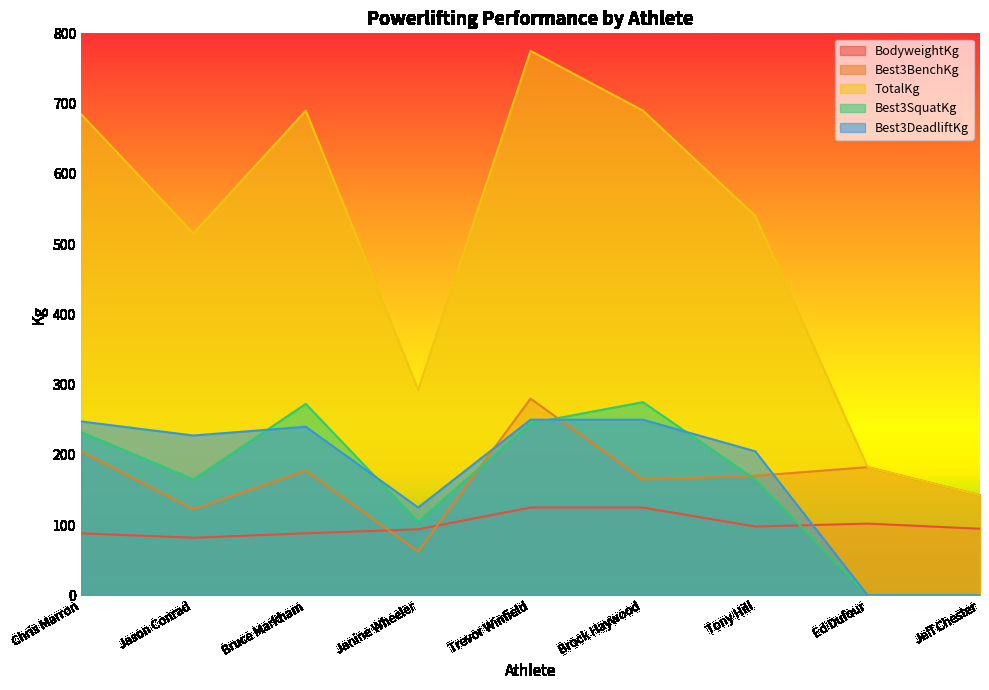

How many data points in Best3DeadliftKg are above 227?

5